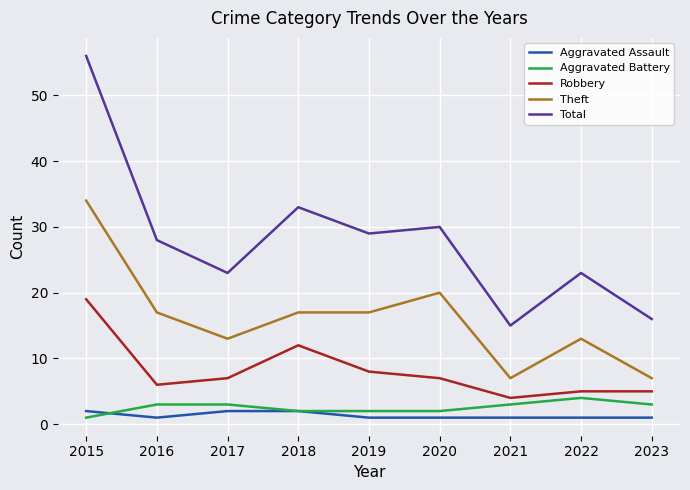

Is it true that Aggravated Battery equals 3 at 2021?

True